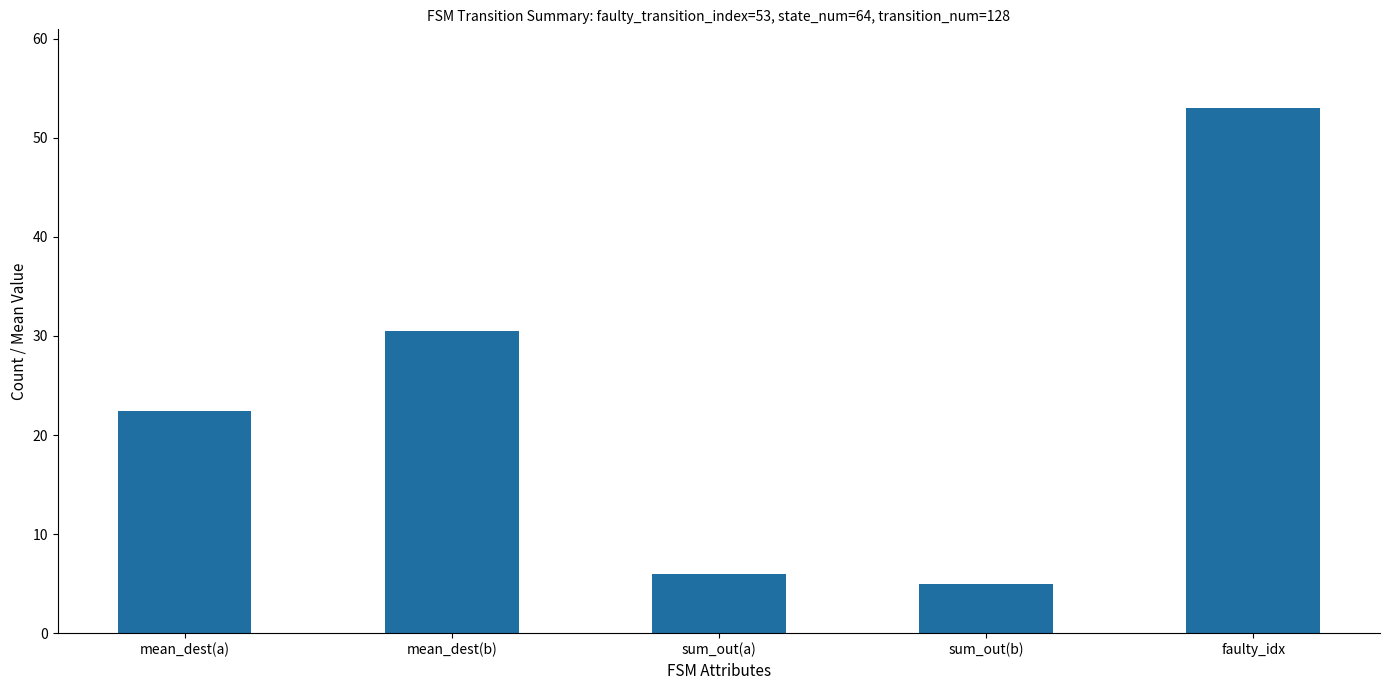

Reading right to left, what are all the values shown in this chart?

faulty_idx=53.0	sum_out(b)=5.0	sum_out(a)=6.0	mean_dest(b)=30.5	mean_dest(a)=22.4